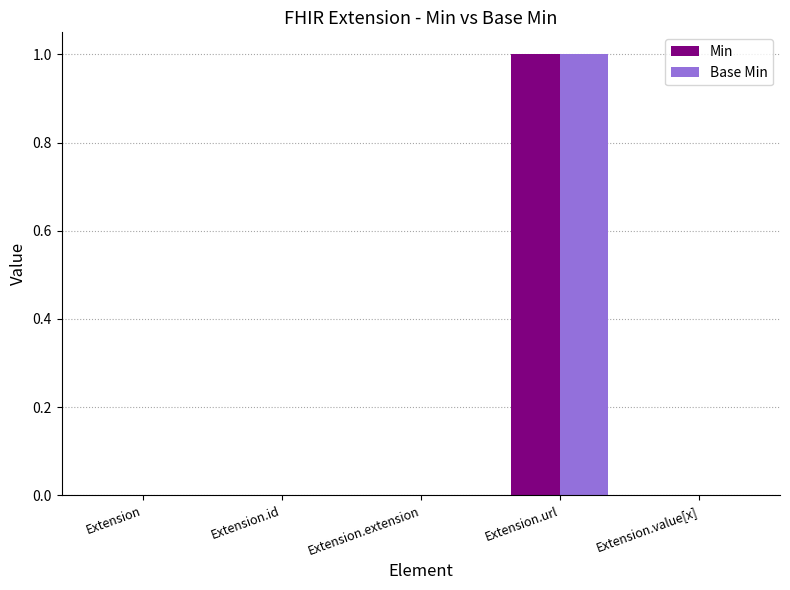

At which category is the sum across all series the highest?

Extension.url